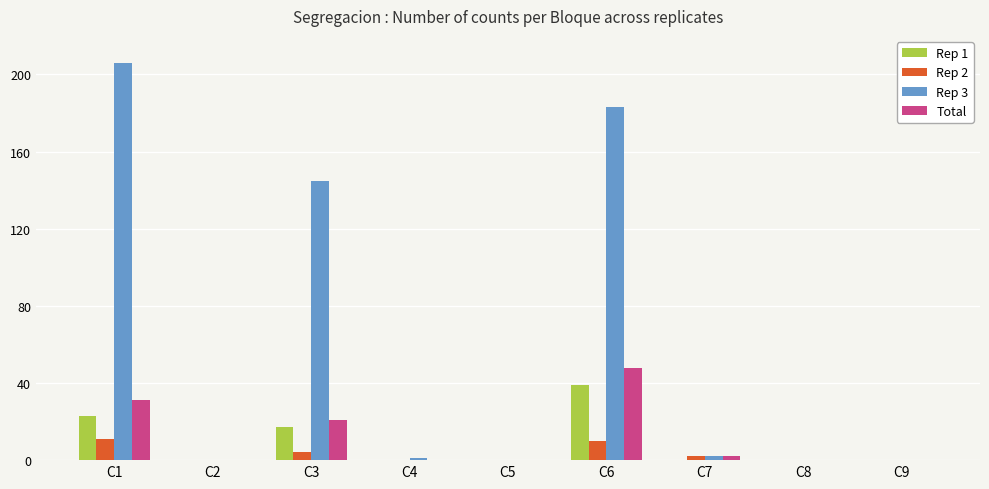

The value of Rep 2 at C6 is 10. True or false?

True